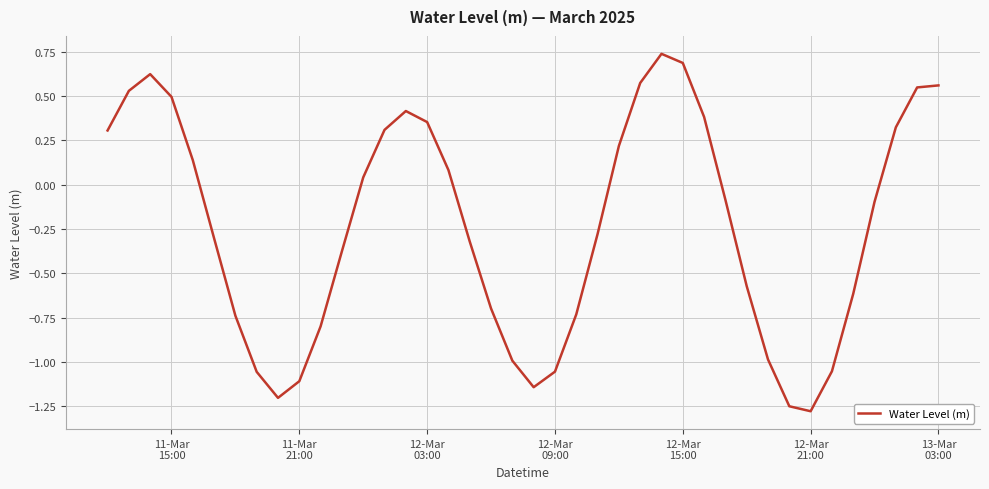

What is the sum of all values?

-9.4